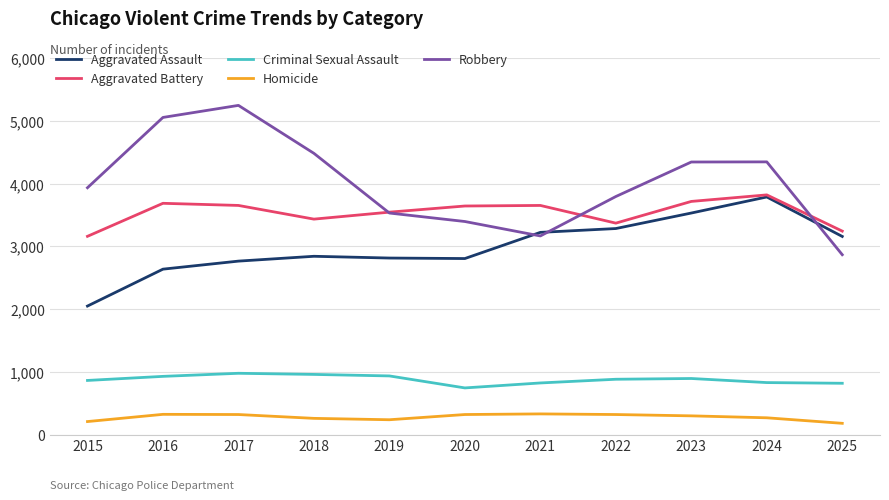

At which category does Robbery reach its first local valley?

2021